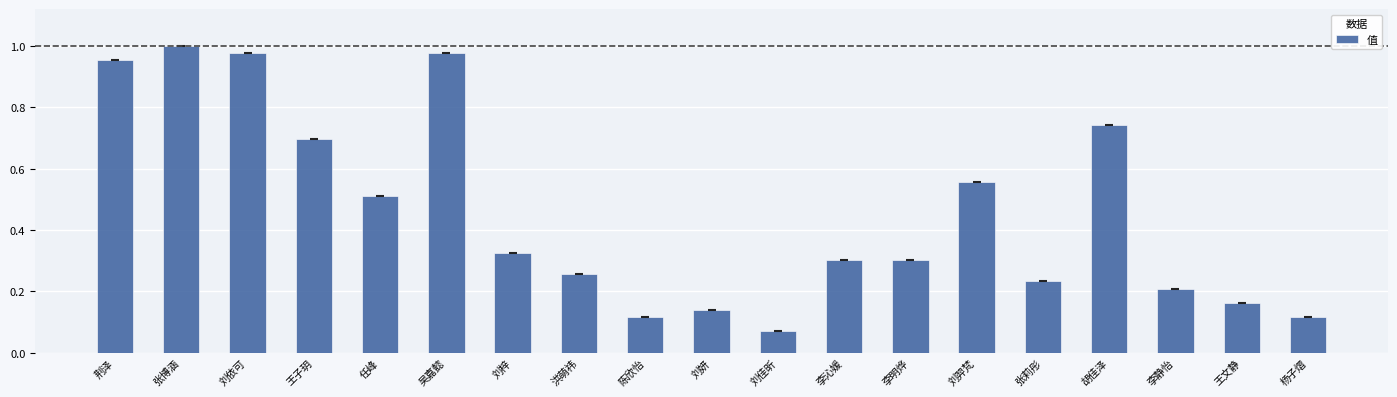

What is the difference between the values at 刘妍 and 吴嘉懿?

0.8